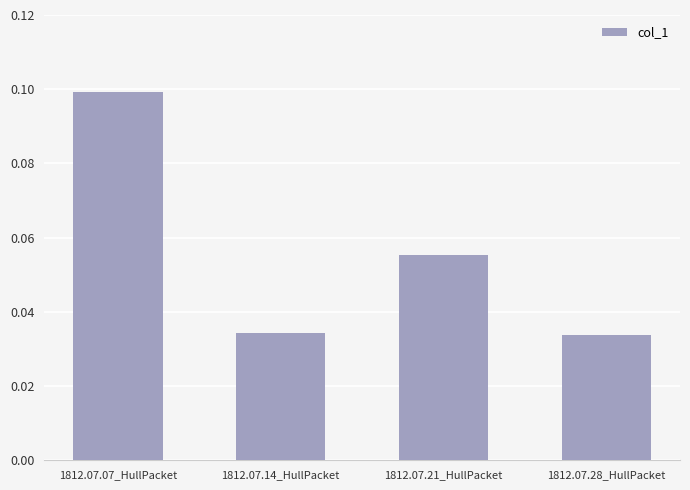

What position from the right is 1812.07.07_HullPacket?

4